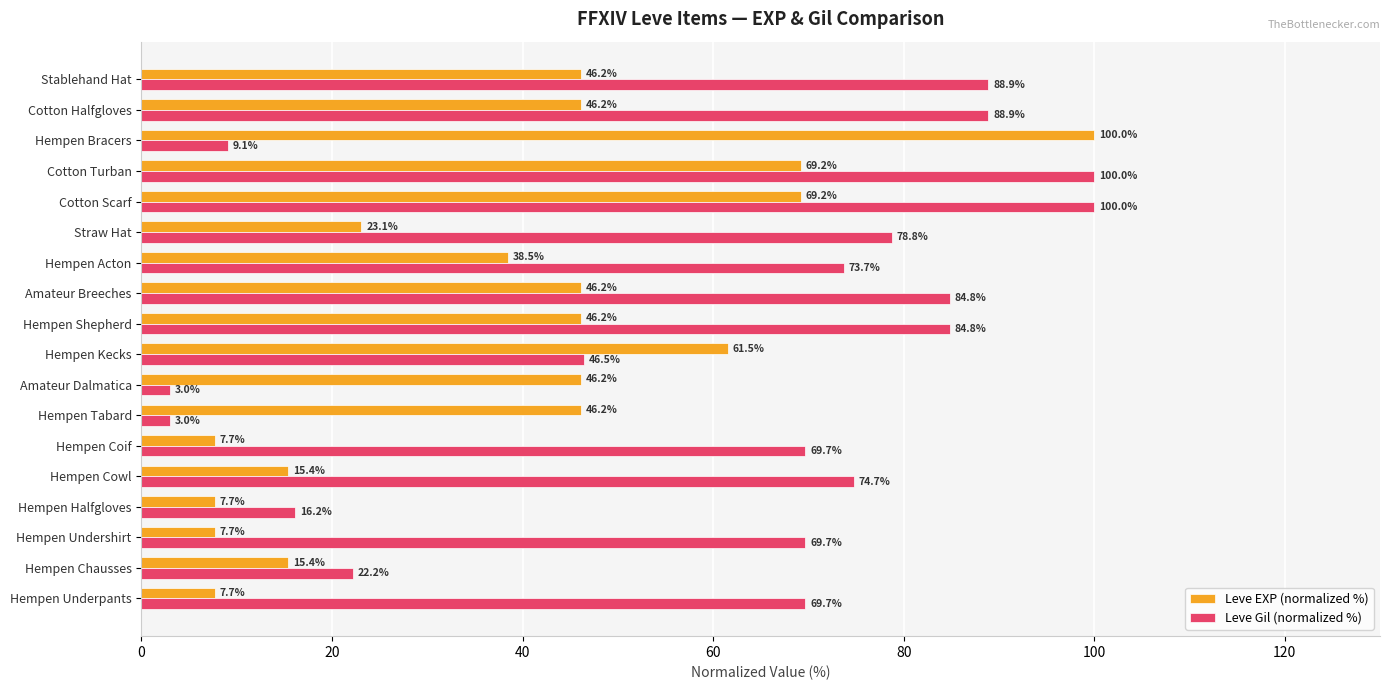

The Leve EXP (normalized %) series shows 168.2 at Hempen Bracers. True or false?

False